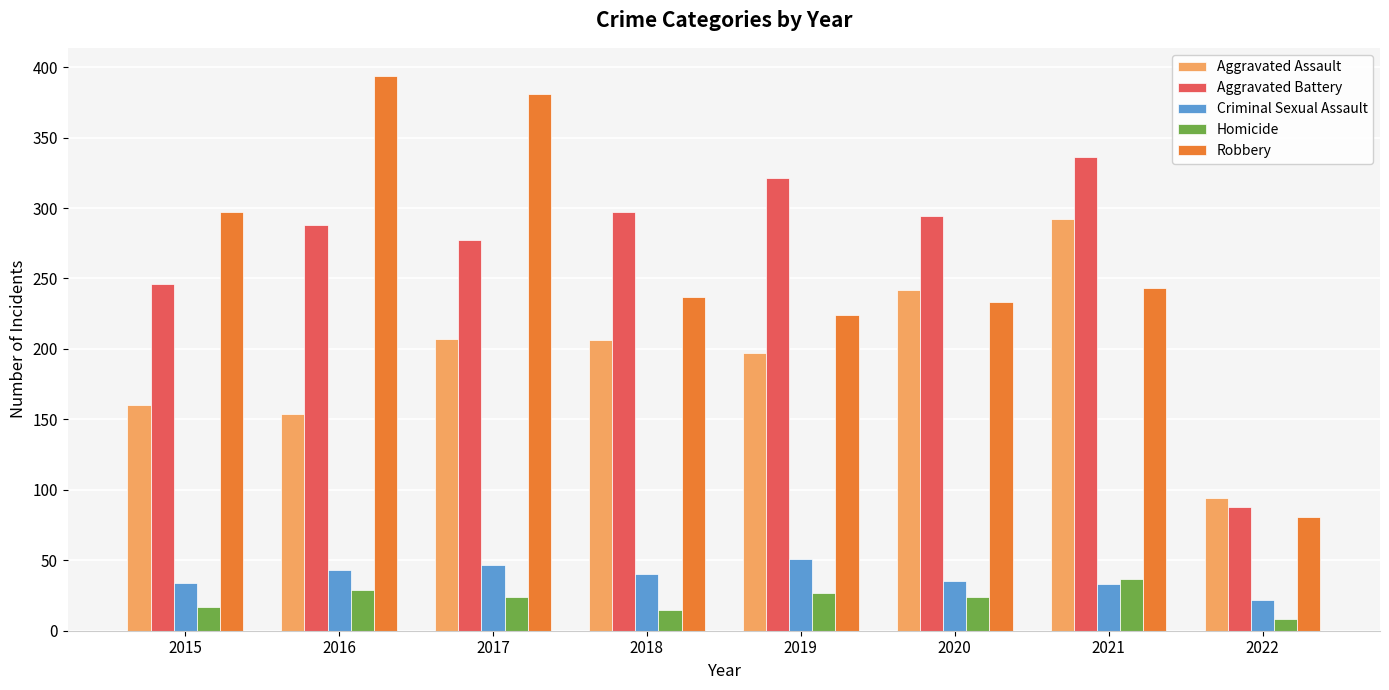

What is the total value across all series at 2016?

908